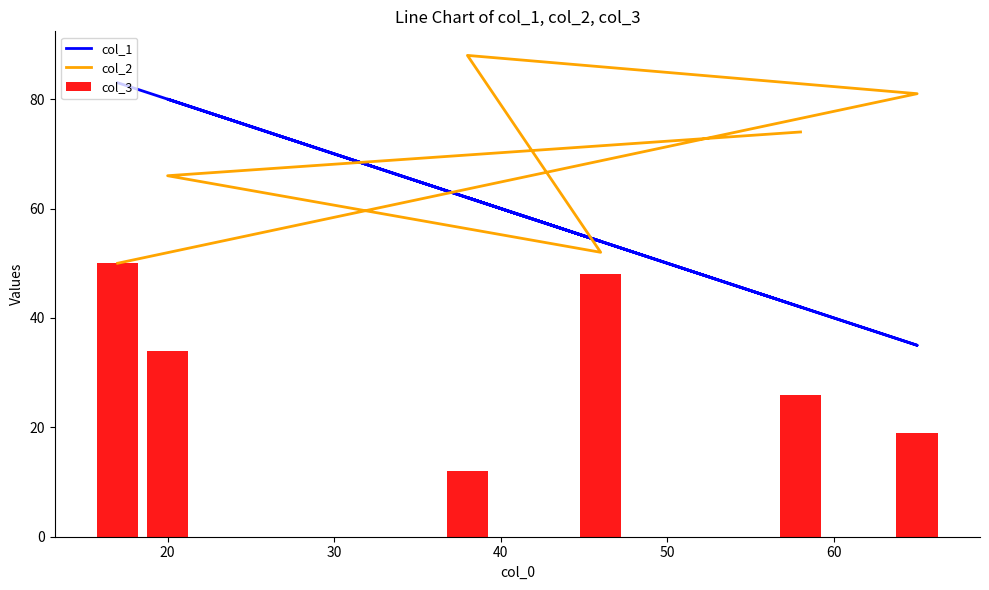

The value of col_3 at 30 is 63. True or false?

False